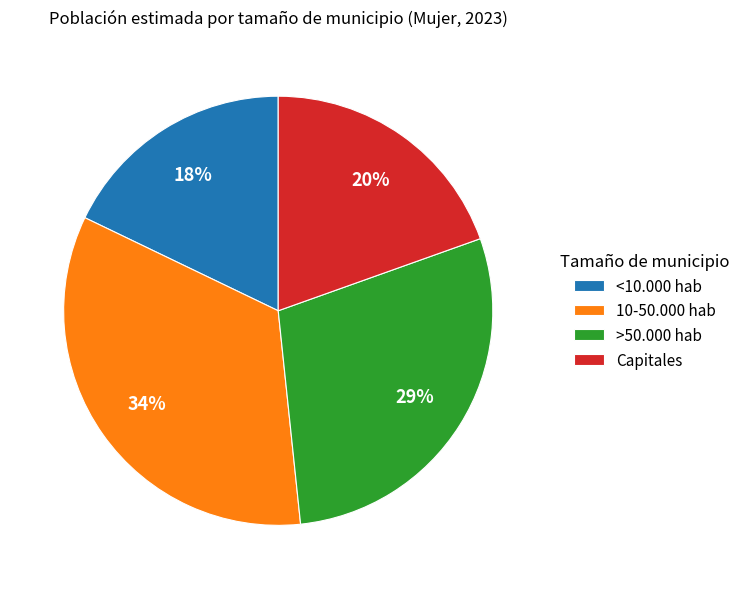

To the nearest percent, what portion does Capitales represent?

20%